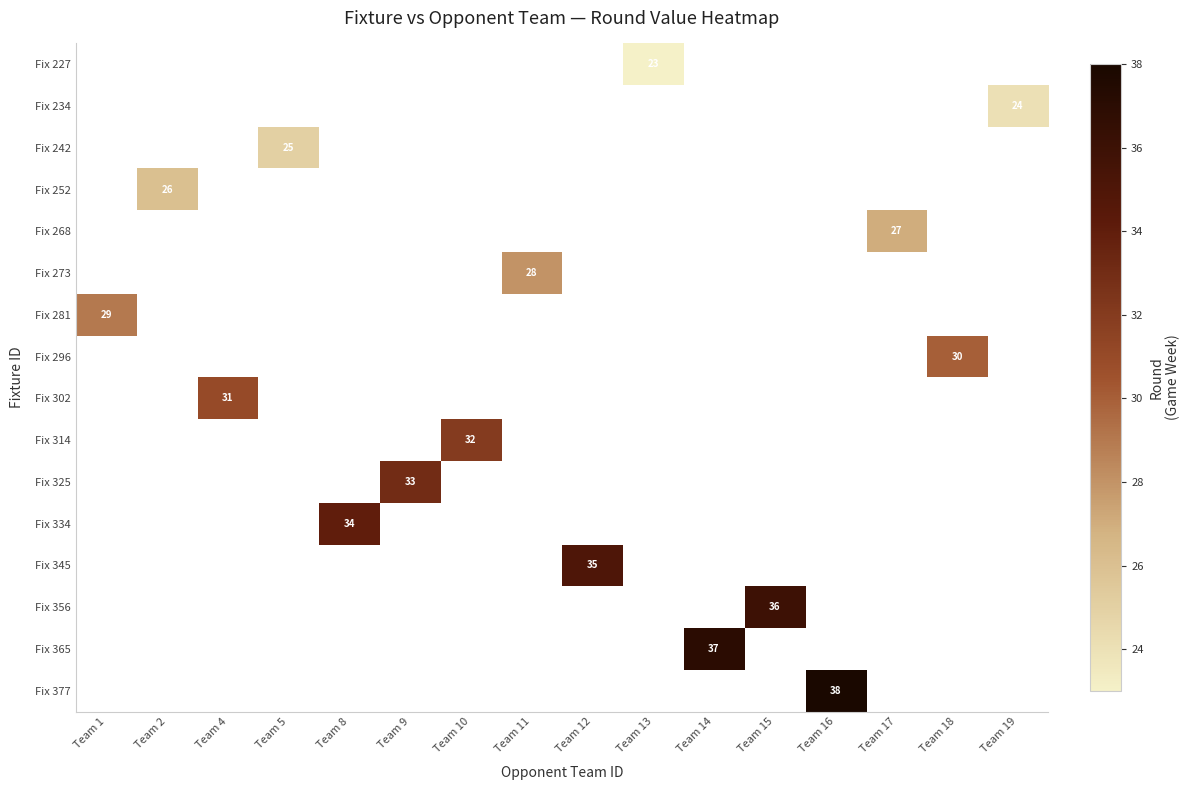

The value of Fix 296 at Team 8 is -18. True or false?

False